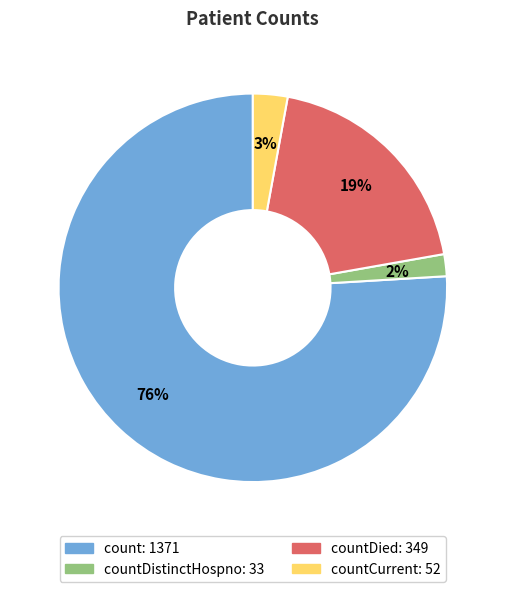

To the nearest percent, what is the average slice percentage?

25%